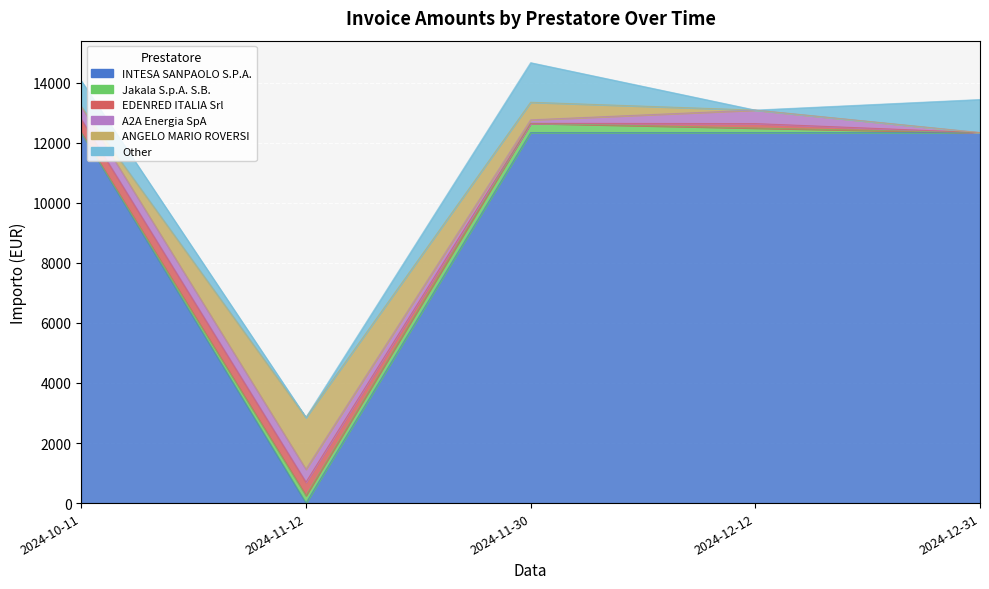

What position from the right is 2024-11-12?

4